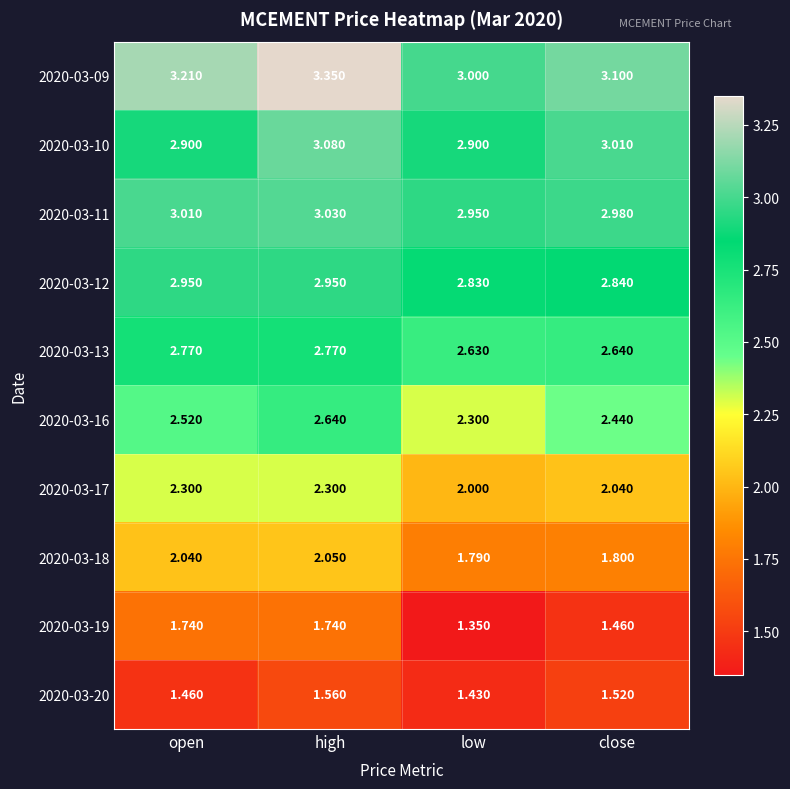

What is the total value across all series at high?

25.5